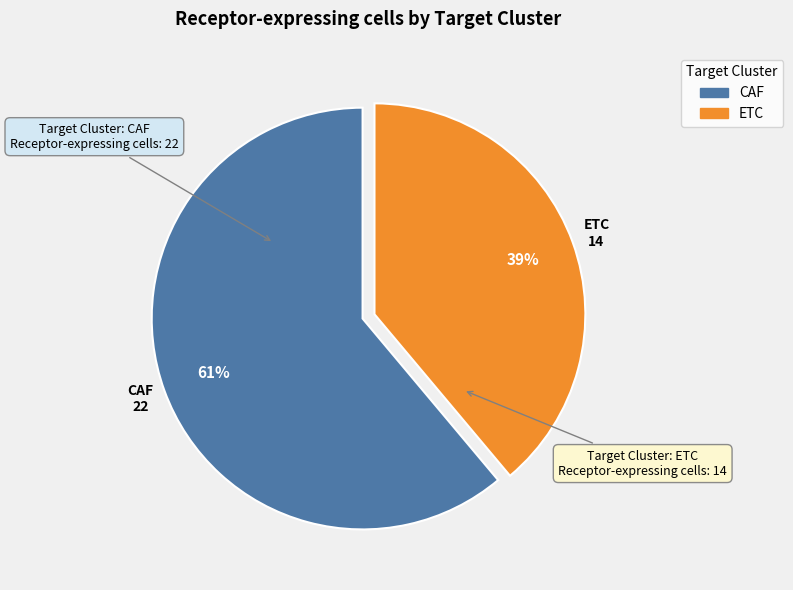

What is the majority slice?

CAF